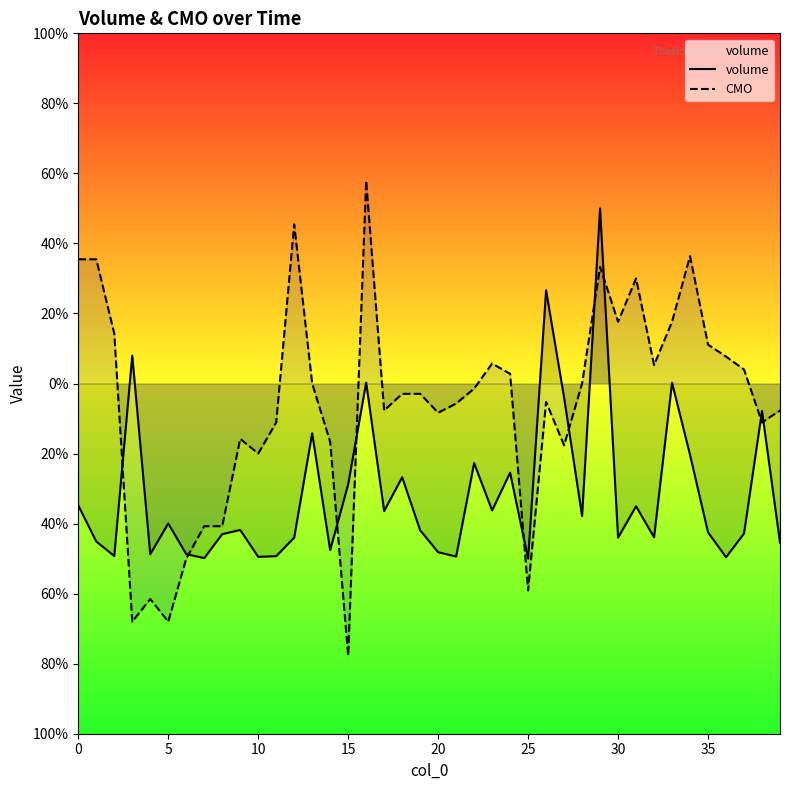

Is this an area chart (filled region under the line)?

No